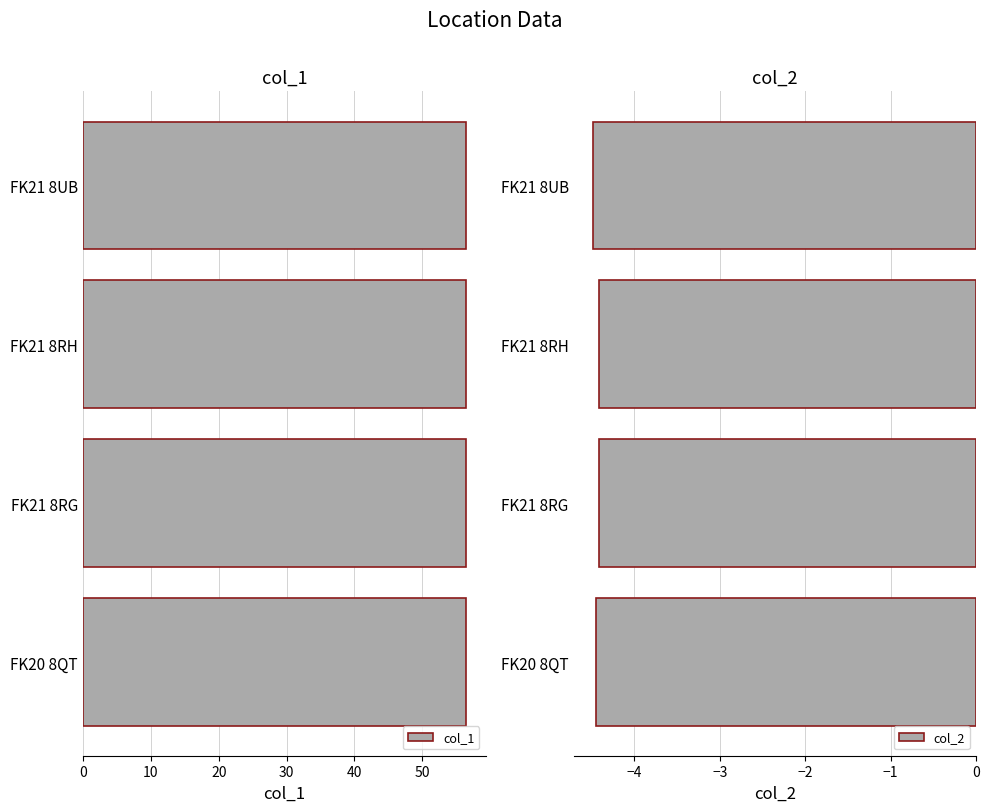

List the series in order of their overall mean, lowest first.

col_2, col_1